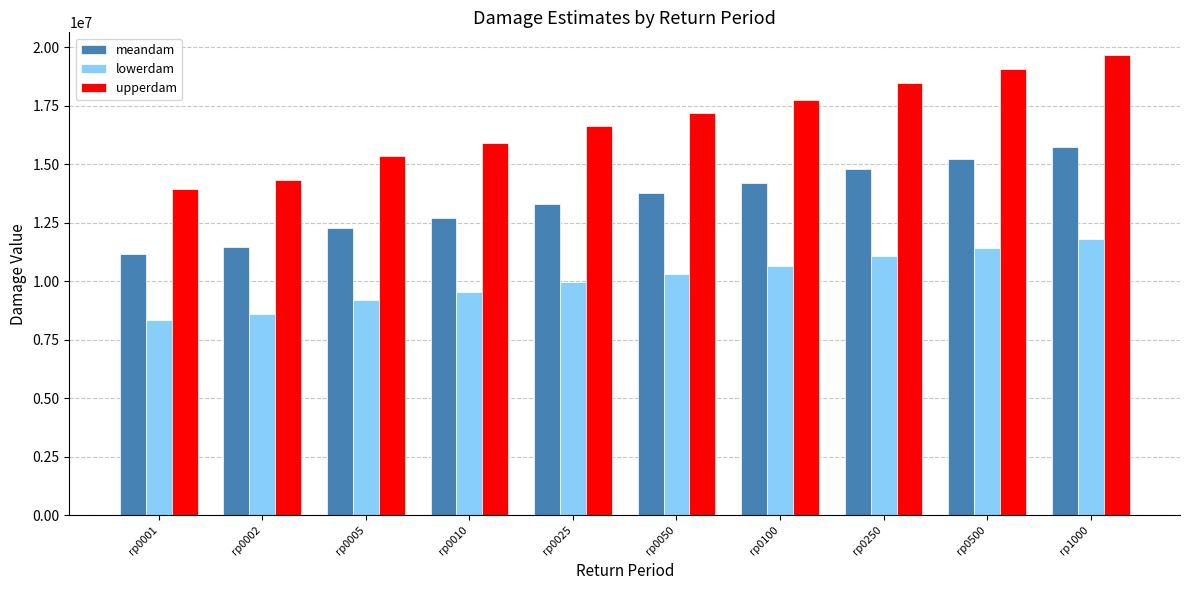

At which category is the sum across all series the highest?

rp1000